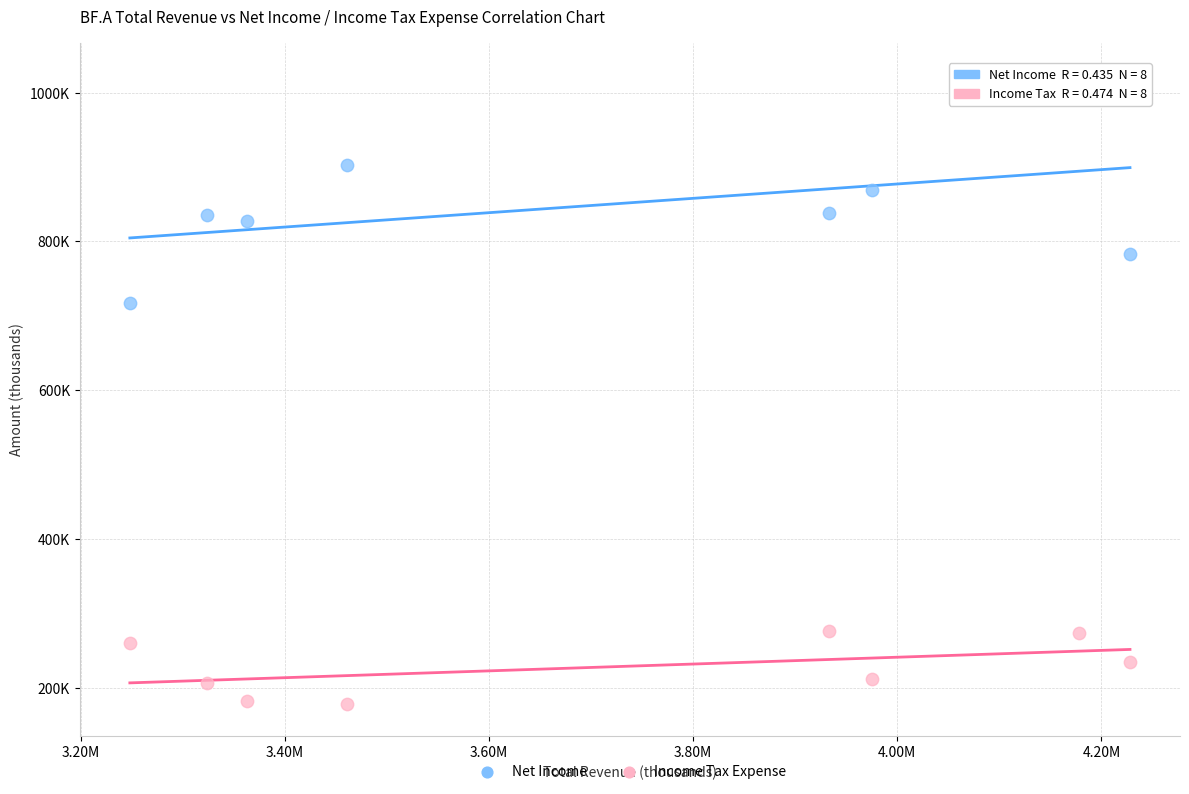

What are all the series names shown in the legend?

Net Income, Income Tax Expense